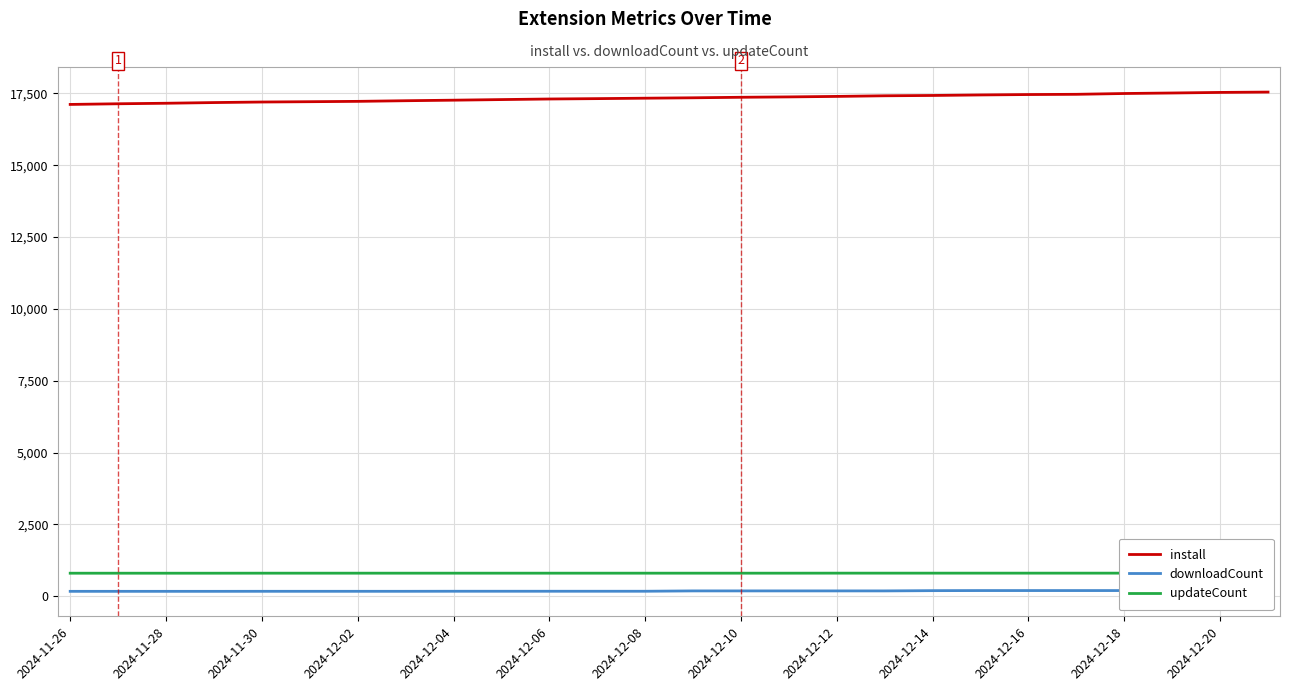

What is the highest value of the install series?

17544